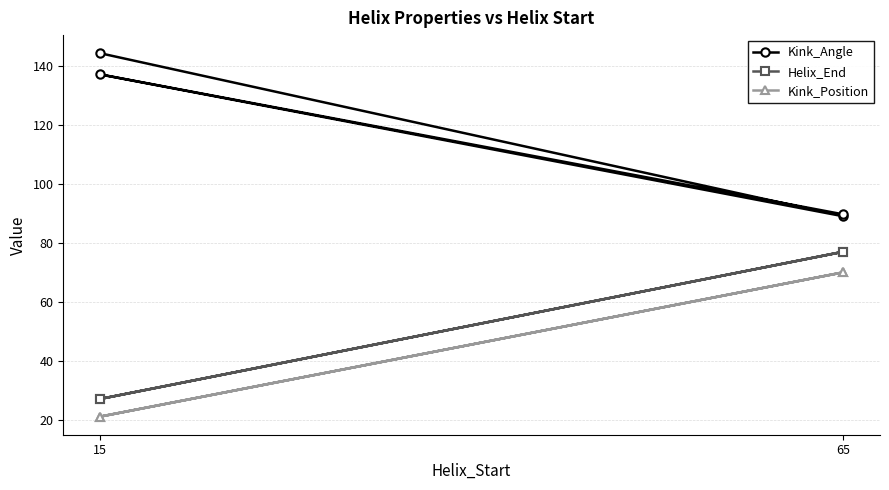

What is the label of the 1st point from the left?

15